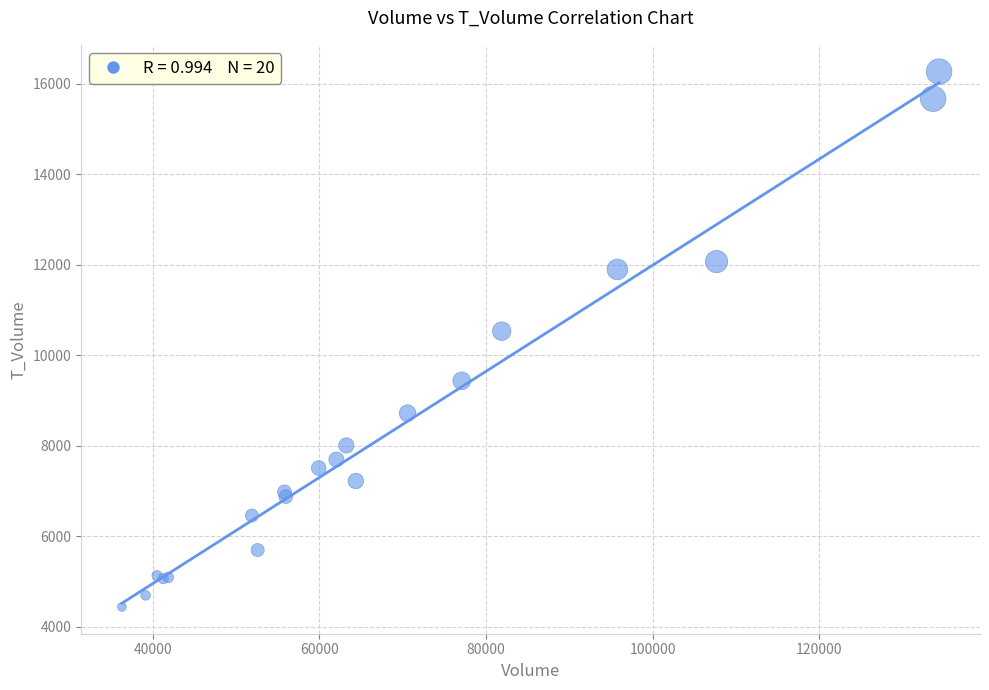

What Y value in the scatter plot is closest to 10351?

10531